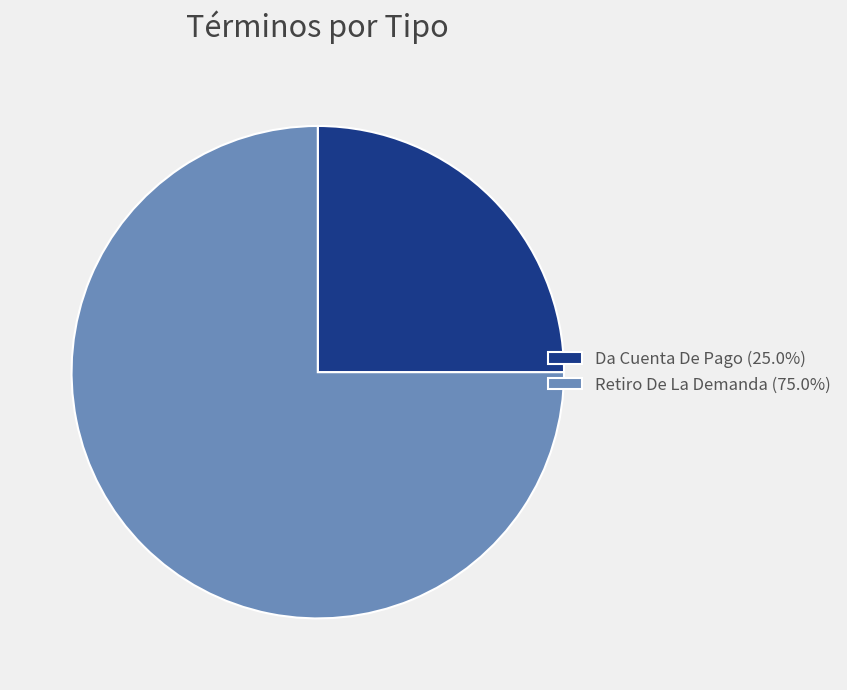

Rank the categories by value from highest to lowest.

Retiro De La Demanda, Da Cuenta De Pago